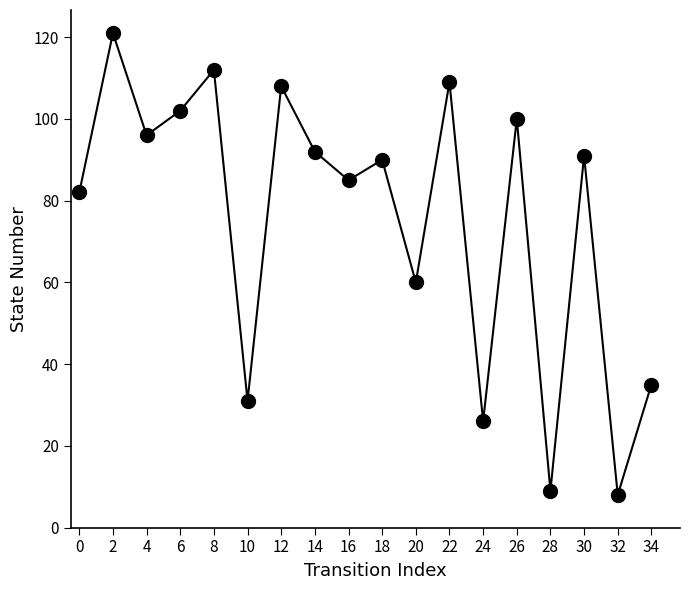

How many points are higher than both their immediate neighbors (excluding endpoints)?

7